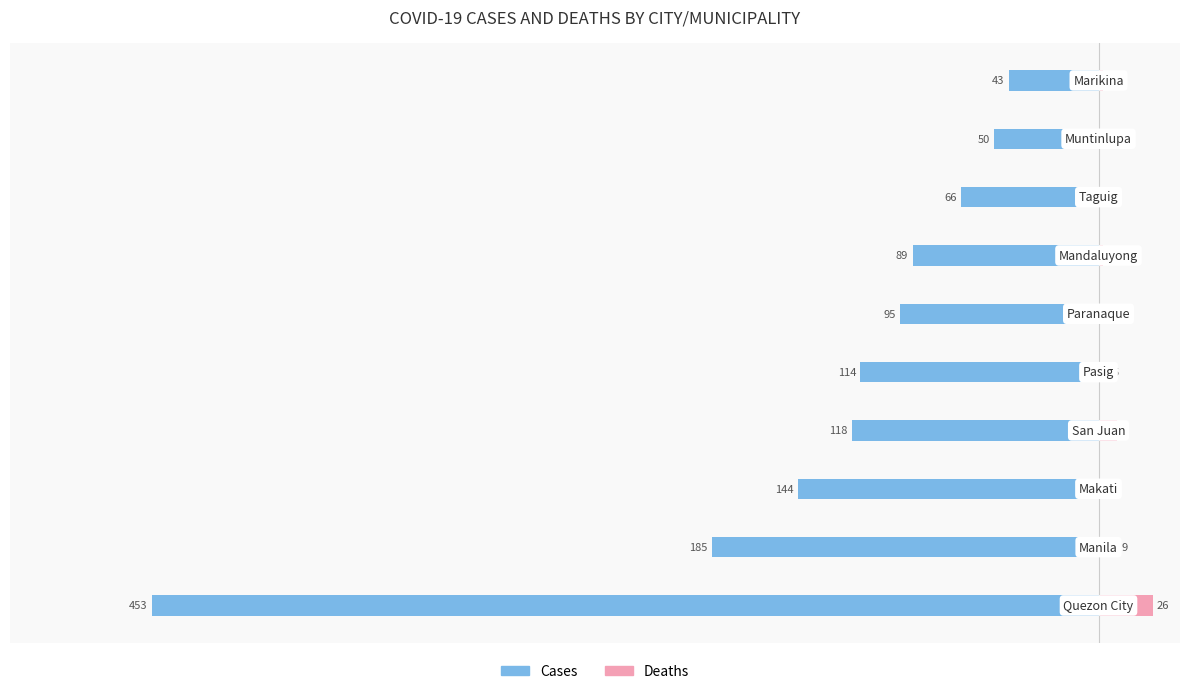

How many values in the Deaths series are below 5?

4